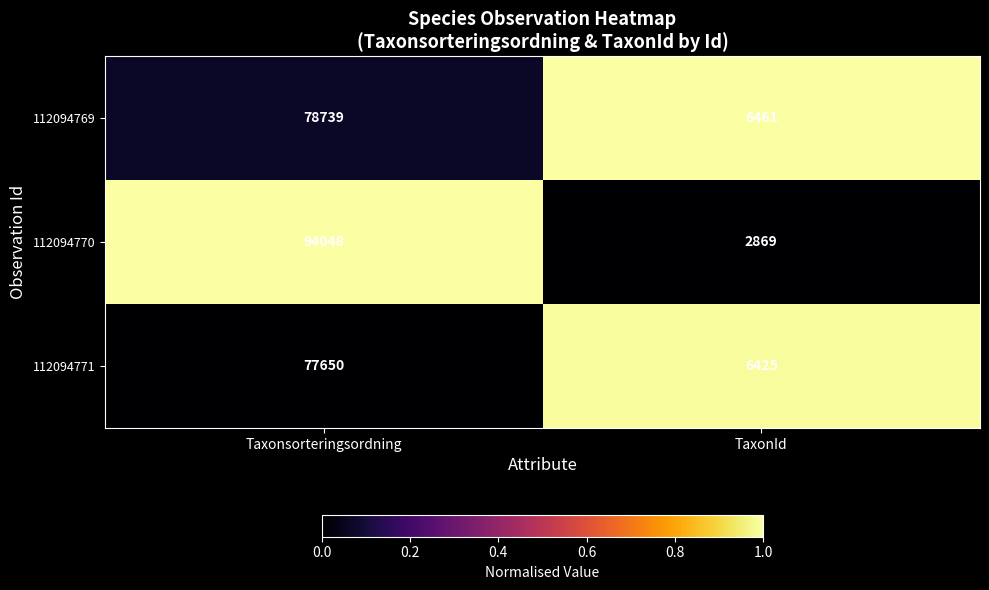

What is the smallest value displayed?

2869